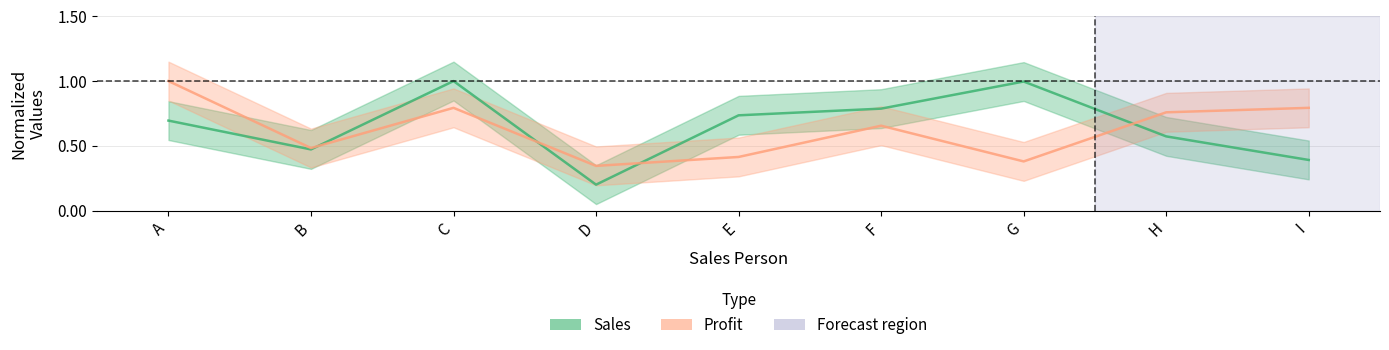

Does the chart have visible grid lines?

Yes